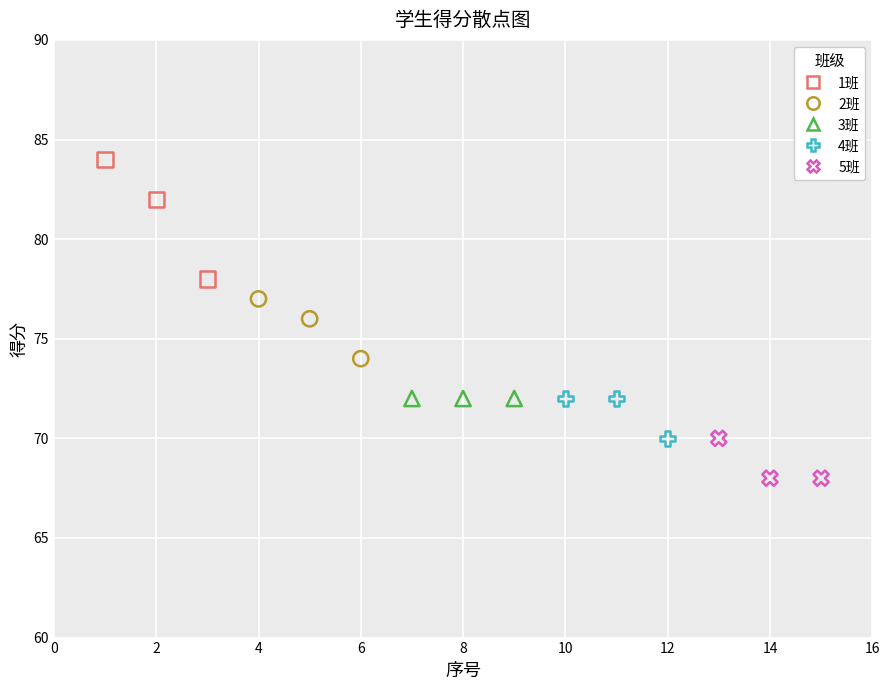

Which series contains the lowest Y value?

5班